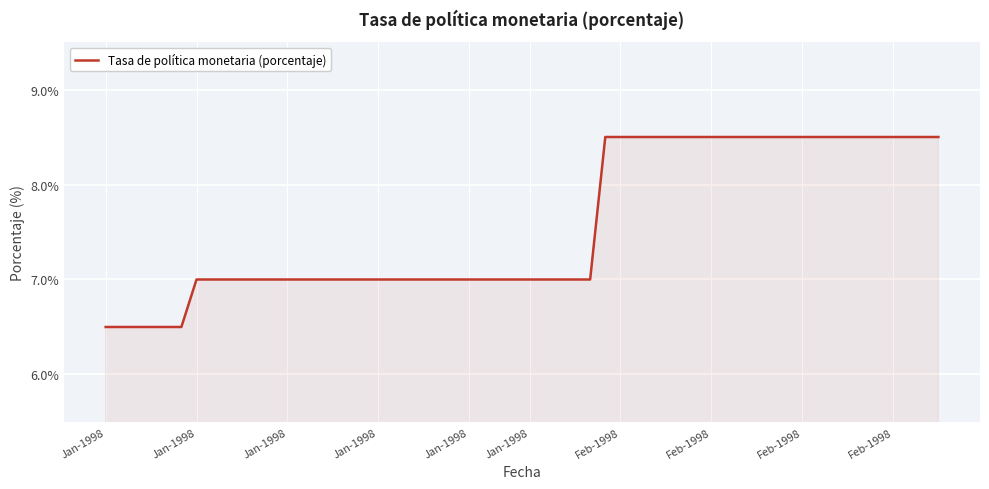

What is the maximum value shown in the chart?

8.5